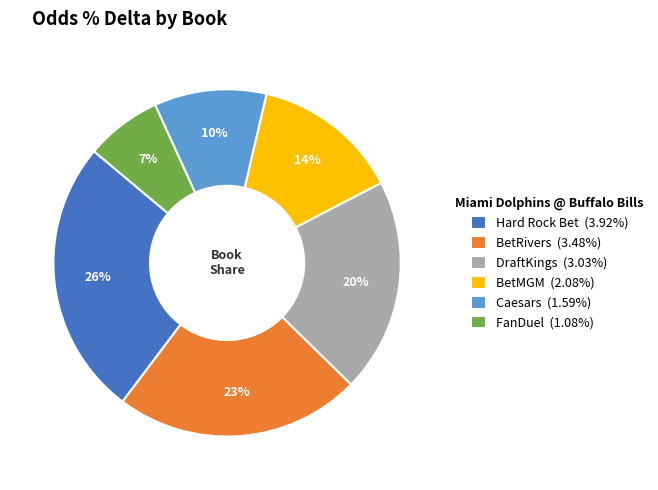

Which category has the biggest portion of the pie?

Hard Rock Bet